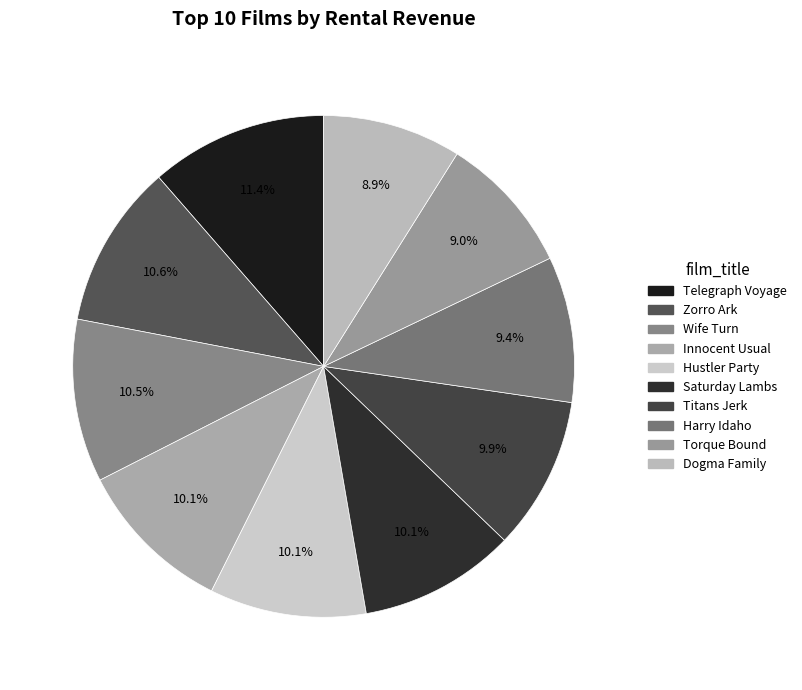

Which slice is the smallest?

Dogma Family